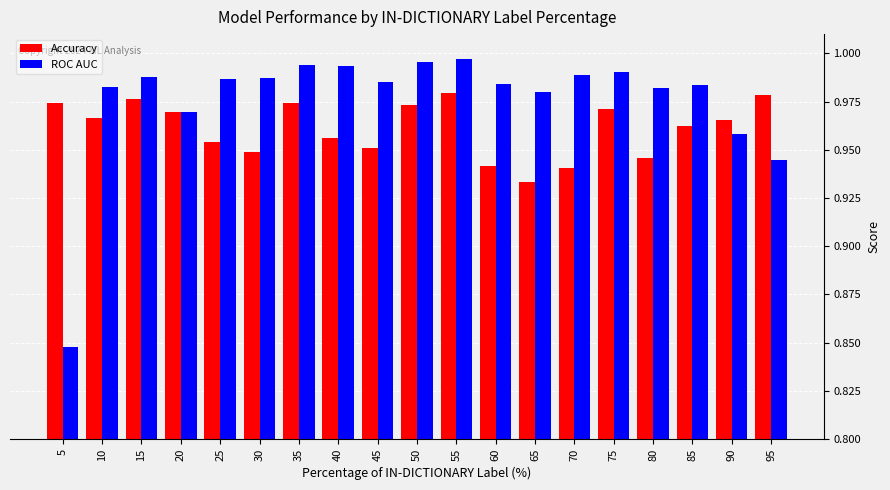

At how many categories does at least one series exceed 0?

19